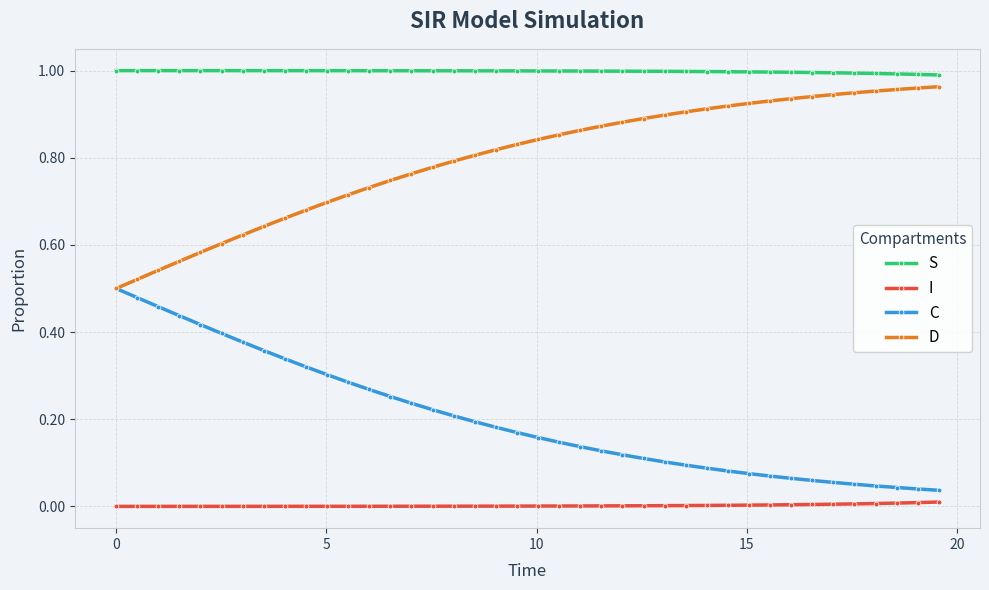

Which series has the largest total across all categories?

S